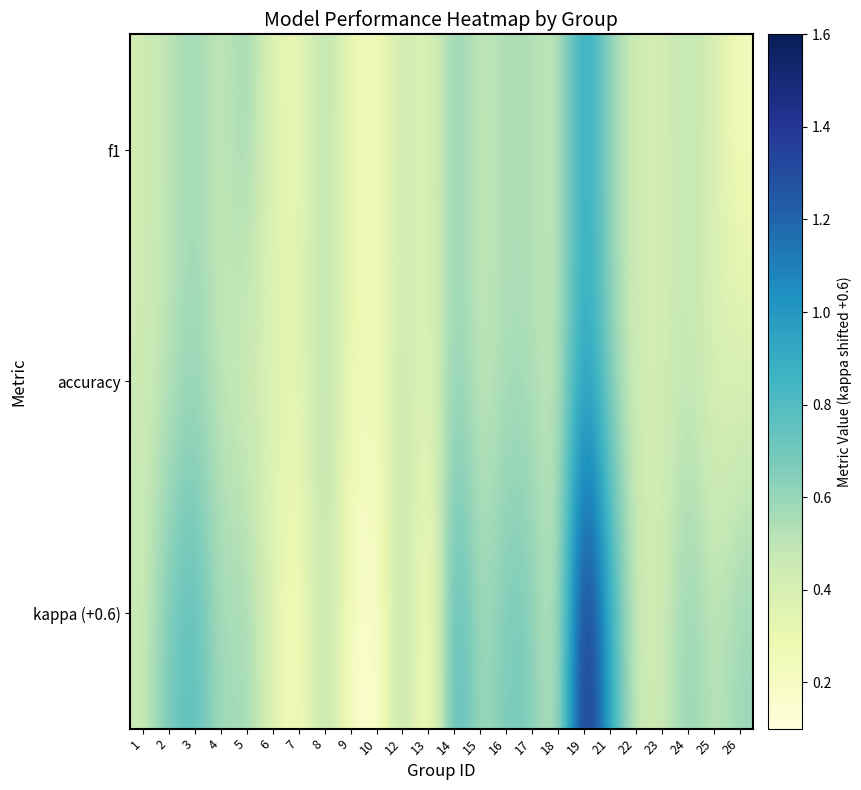

What is the maximum value shown in the chart?

1.6